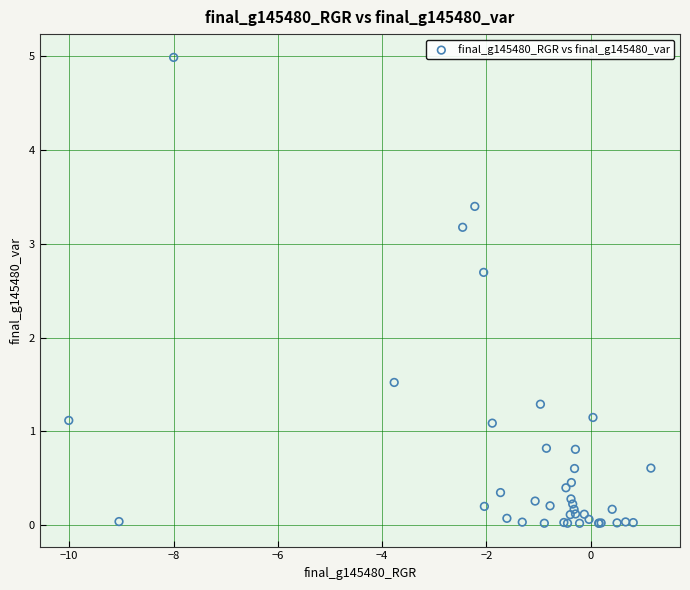

What Y value in the scatter plot is closest to 2?

1.5